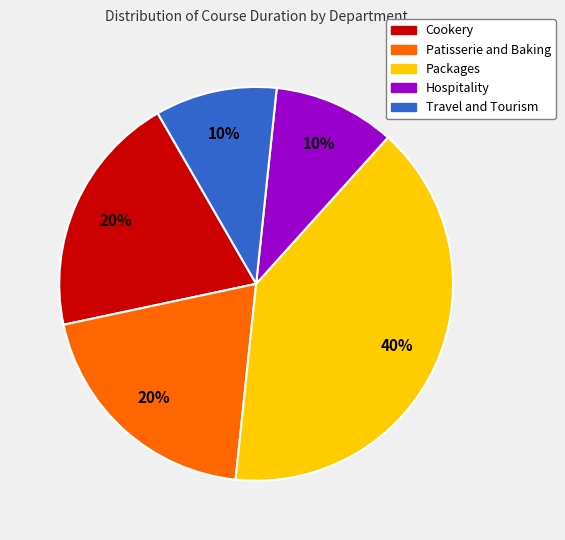

Which category has the biggest portion of the pie?

Packages